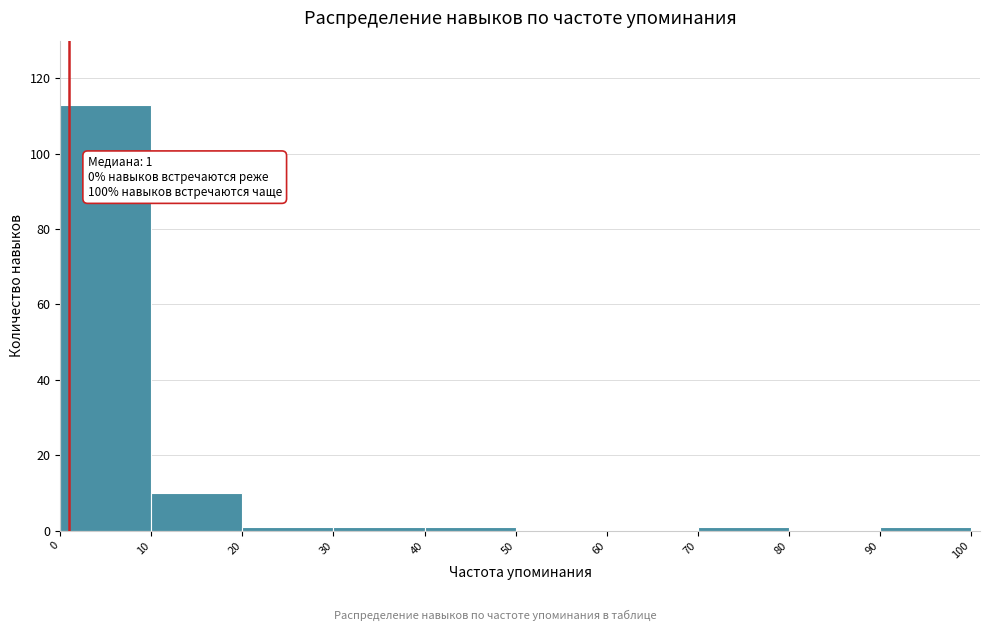

Over which range of the x-axis is the bar tallest?

0 to 10